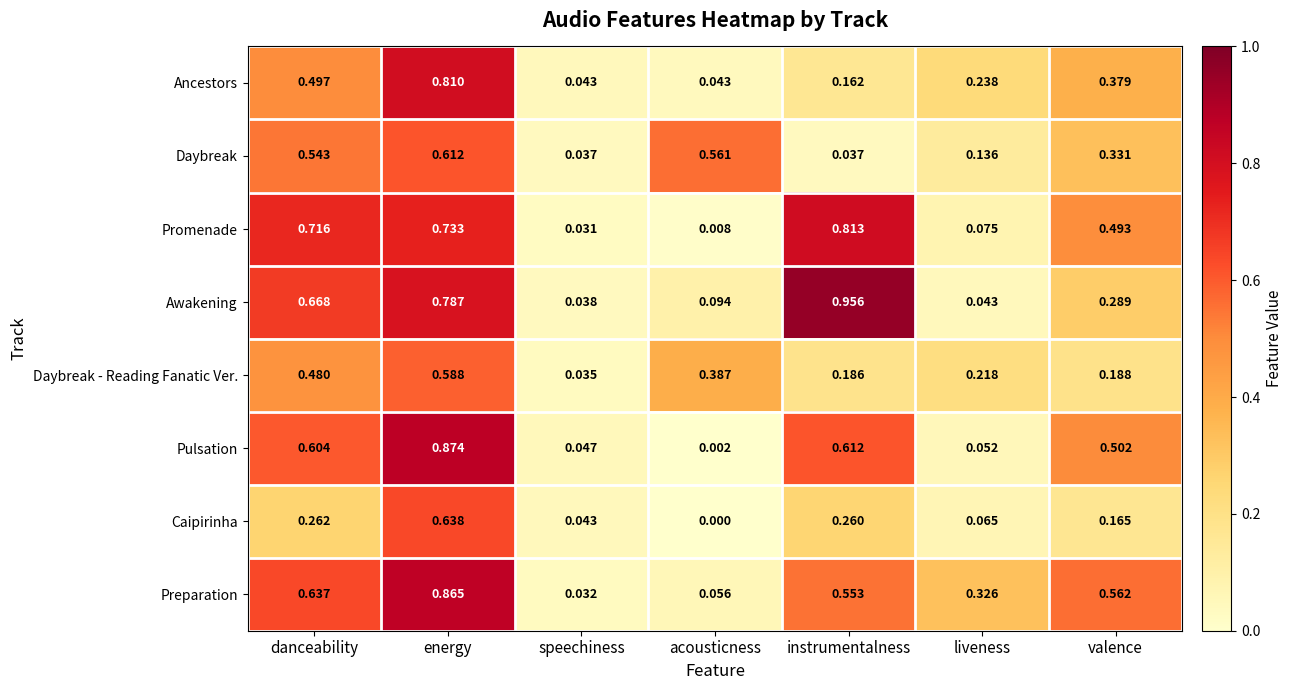

What is the total value across all series at valence?

2.9